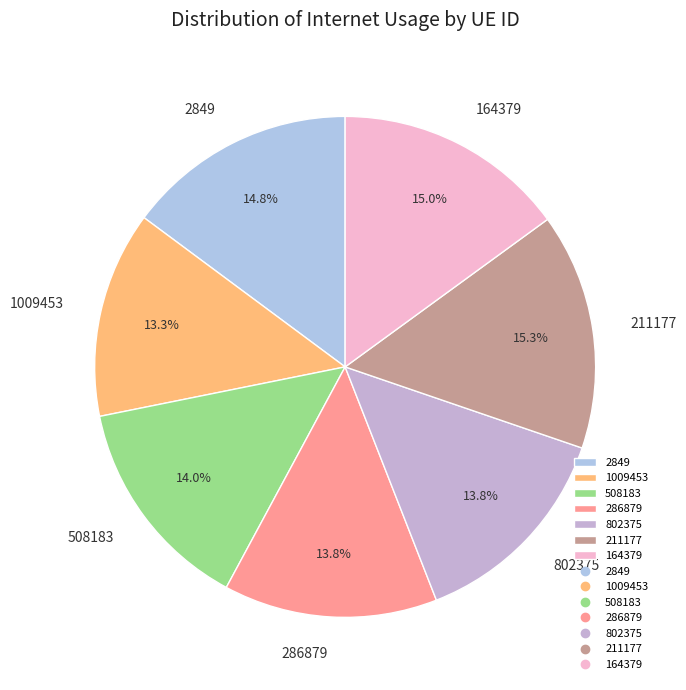

True or false: 1009453 accounts for 13% of the total.

True